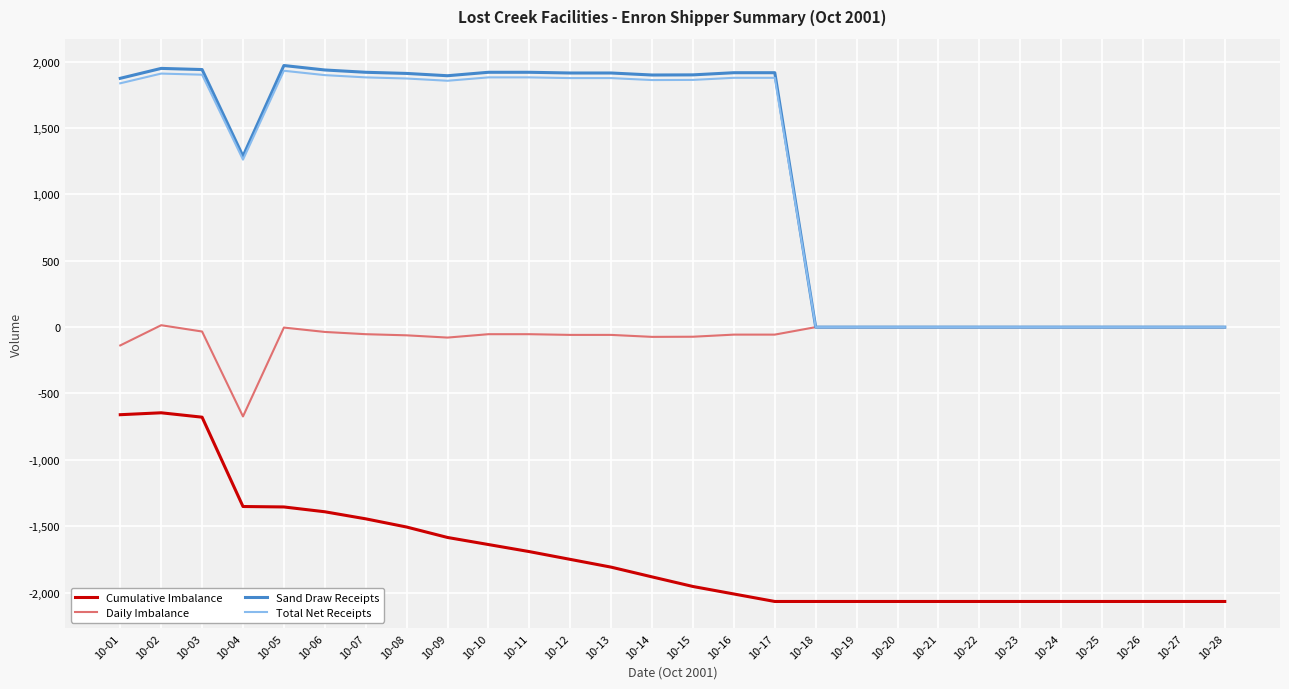

Count the number of data series in this chart.

4